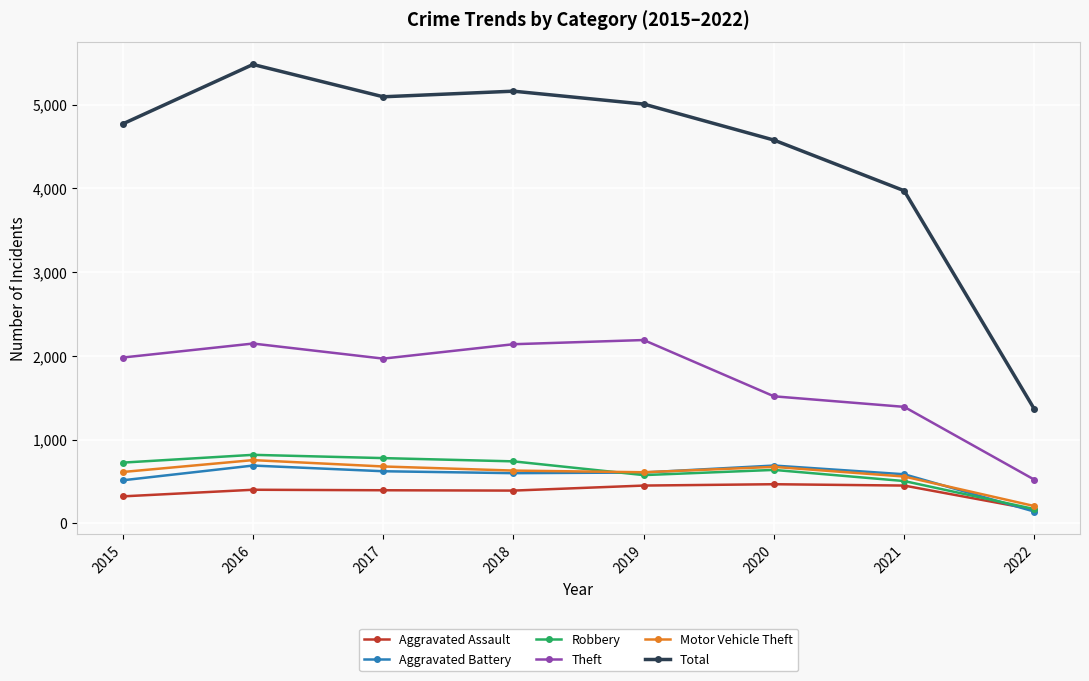

What is the sum of all Theft values?

13859